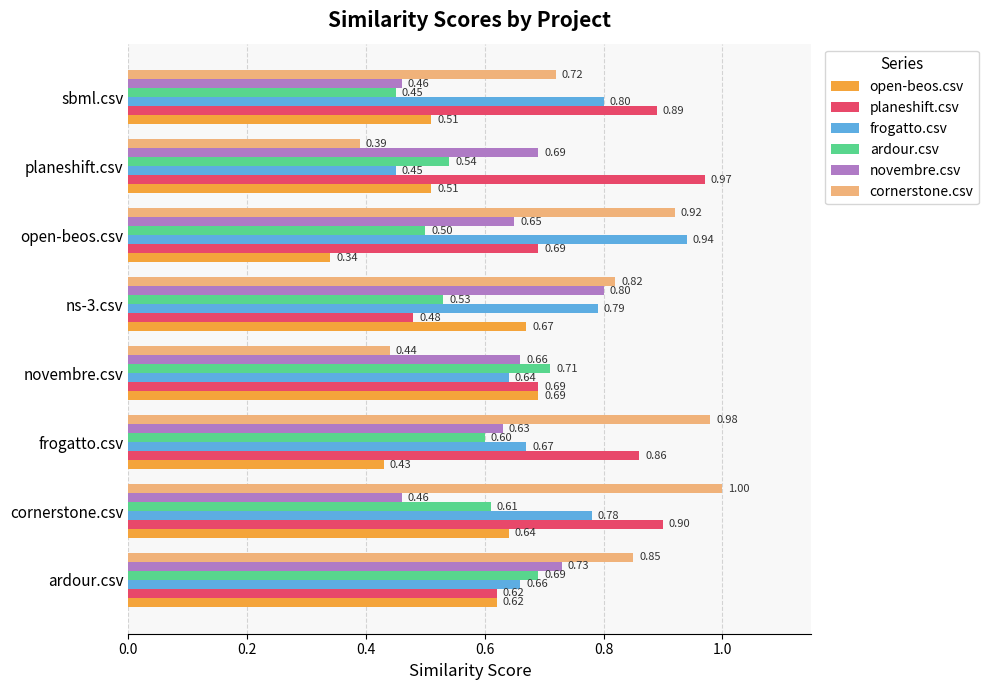

List the labels in order of cornerstone.csv value, smallest first.

planeshift.csv, novembre.csv, sbml.csv, ns-3.csv, ardour.csv, open-beos.csv, frogatto.csv, cornerstone.csv